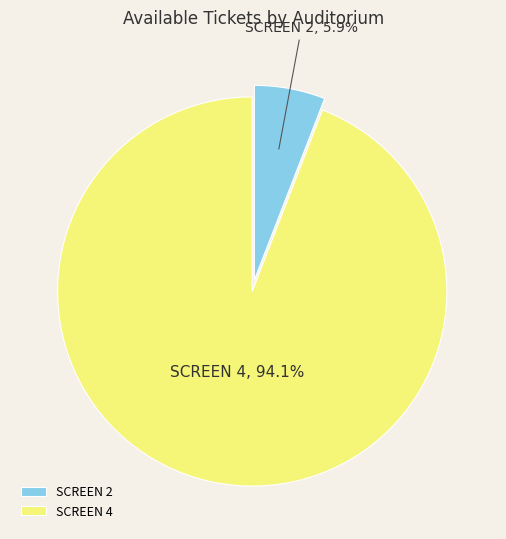

Count the number of slices in the pie.

2